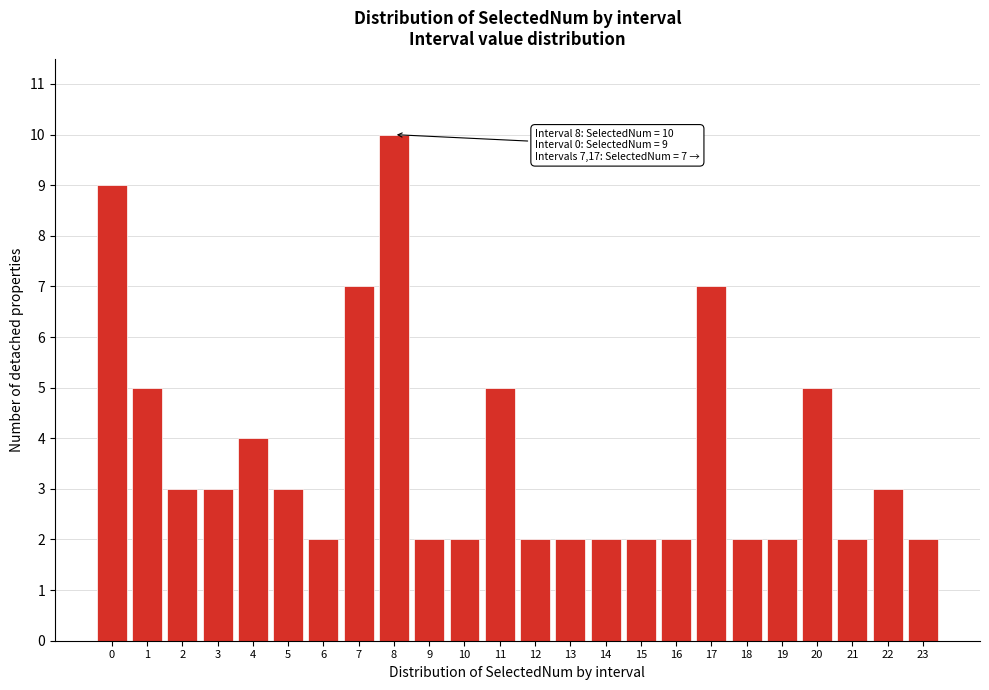

Reading left to right, transcribe all the data shown in this chart.

0=9	1=5	2=3	3=3	4=4	5=3	6=2	7=7	8=10	9=2	10=2	11=5	12=2	13=2	14=2	15=2	16=2	17=7	18=2	19=2	20=5	21=2	22=3	23=2